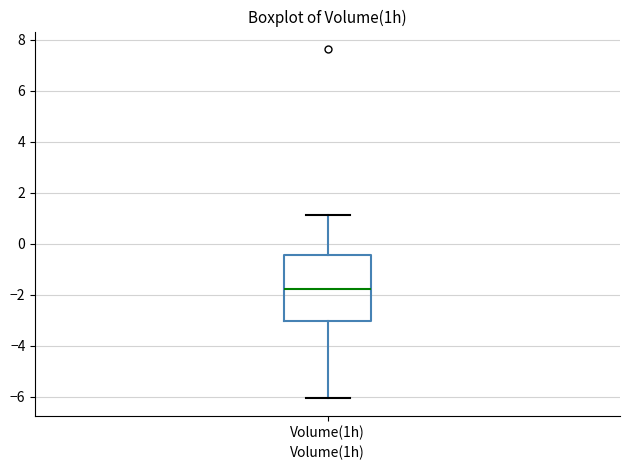

Transcribe this box plot: give where the median line is, the range the box spans, and where the two whiskers end, as read against the y-axis. The values are not printed on the chart, so give them approximately, as read against the axis.

median -1.8, box -3.0 to -0.4, whiskers -6.0 to 1.2